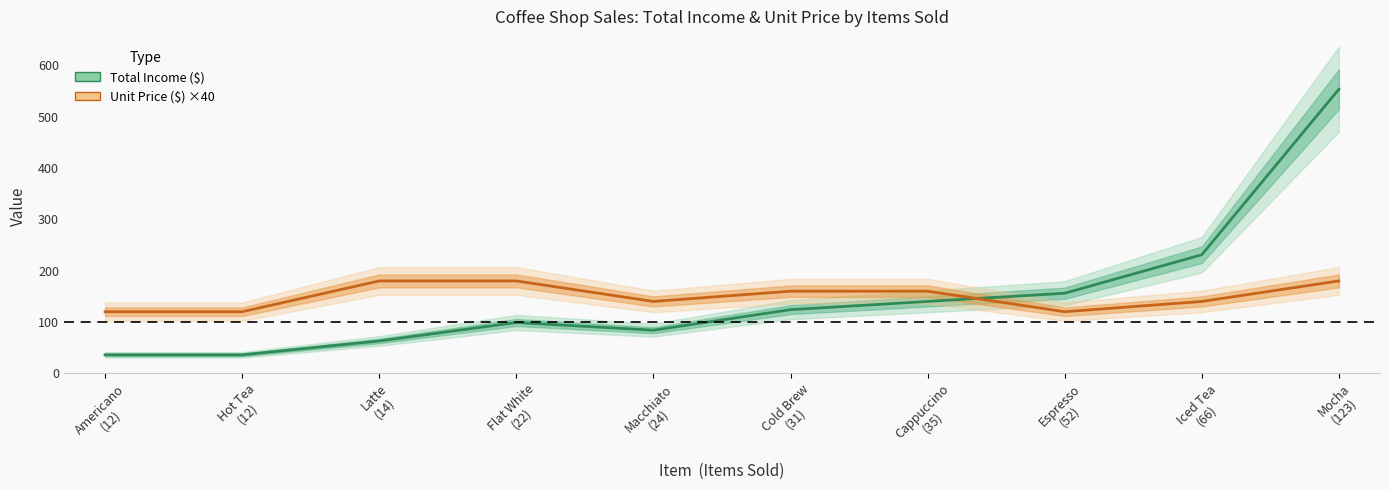

Rank the categories by Unit Price ($) ×40 value from highest to lowest.

Latte
(14), Flat White
(22), Mocha
(123), Cold Brew
(31), Cappuccino
(35), Macchiato
(24), Iced Tea
(66), Americano
(12), Hot Tea
(12), Espresso
(52)